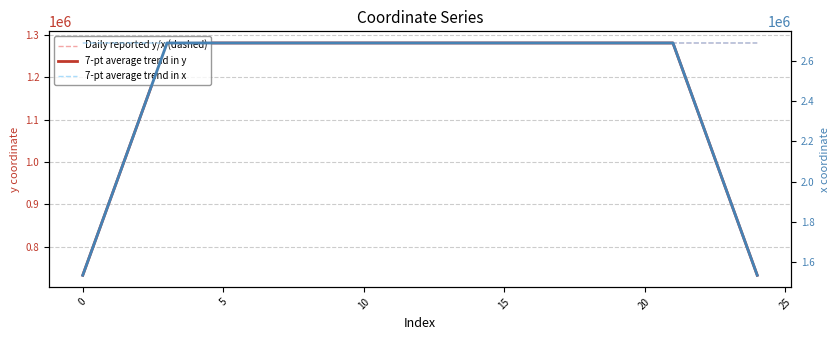

How many categories are shown in the chart?

25